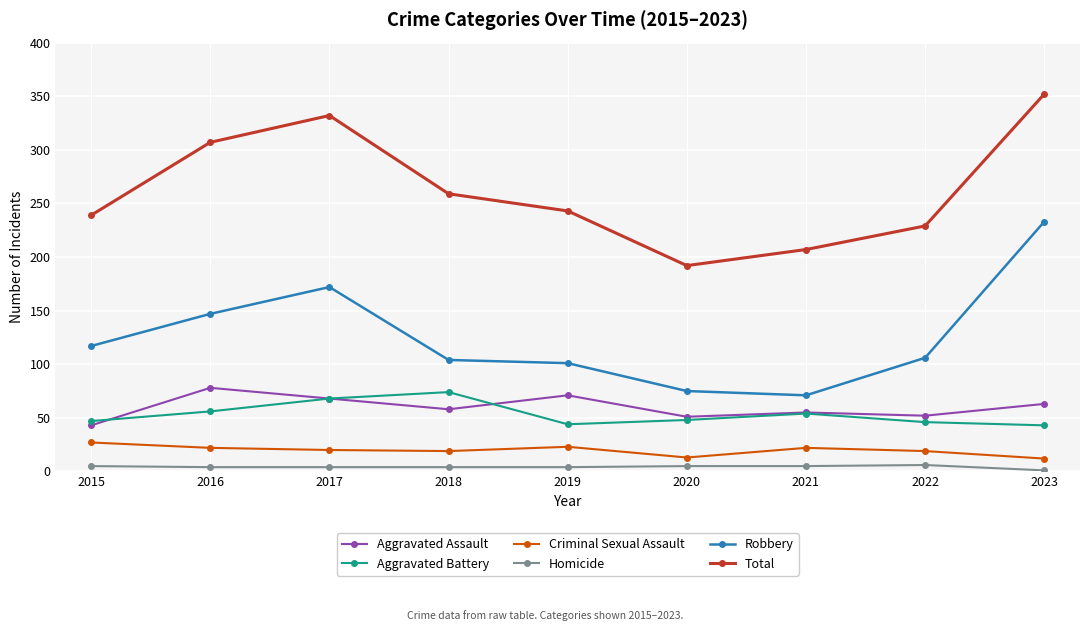

What are all the series names shown in the legend?

Aggravated Assault, Aggravated Battery, Criminal Sexual Assault, Homicide, Robbery, Total